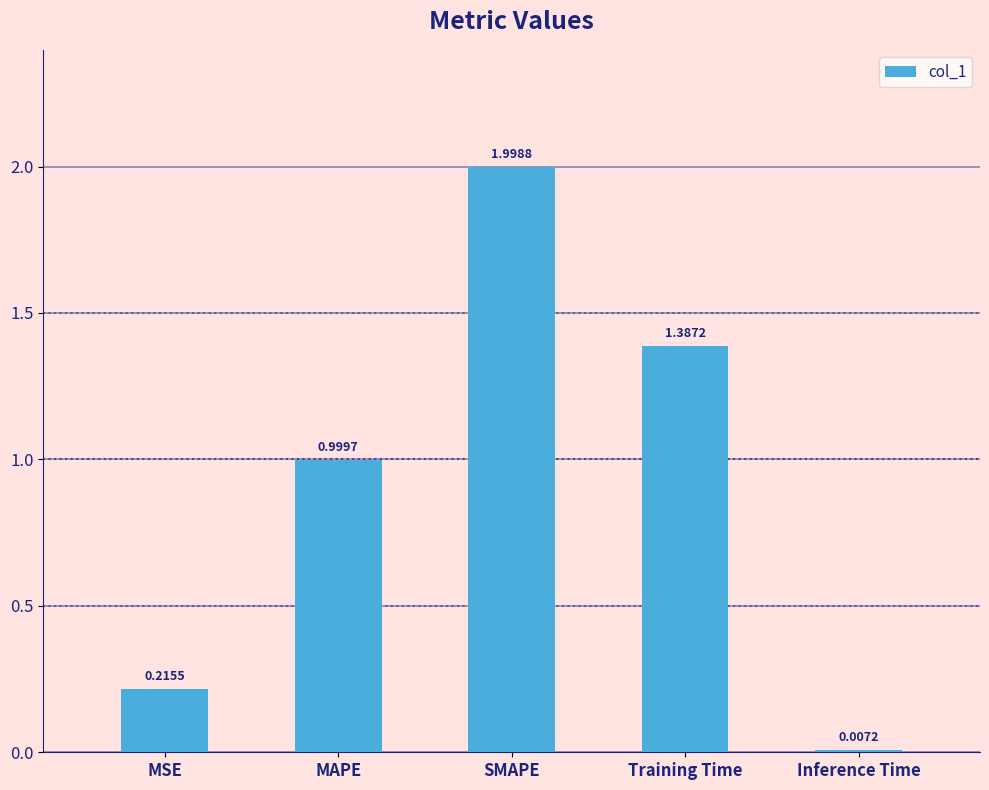

What is the change in value from MSE to MAPE?

+0.8